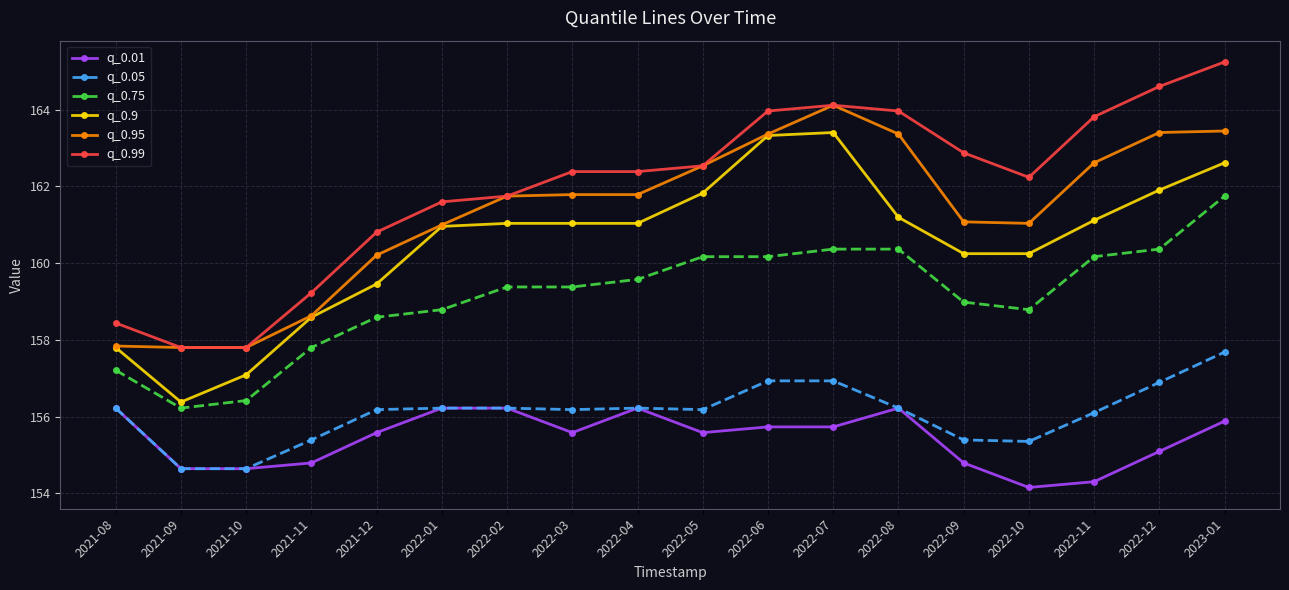

The value of q_0.9 at 2021-11 is 55.7. True or false?

False